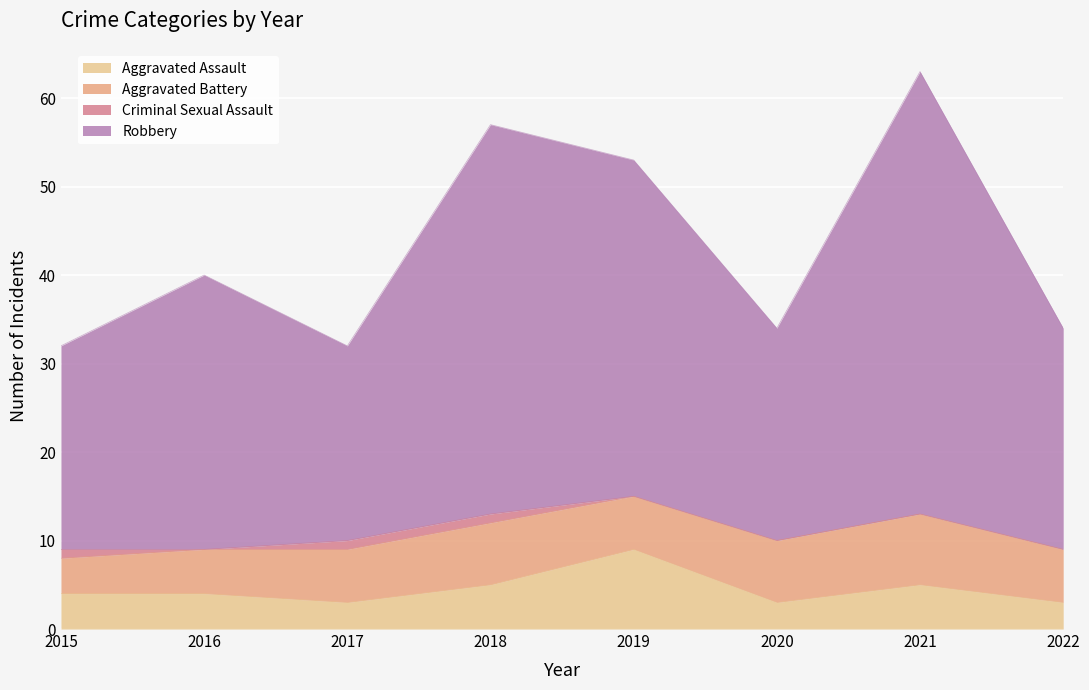

Where does the Aggravated Assault series first go above 4?

2018